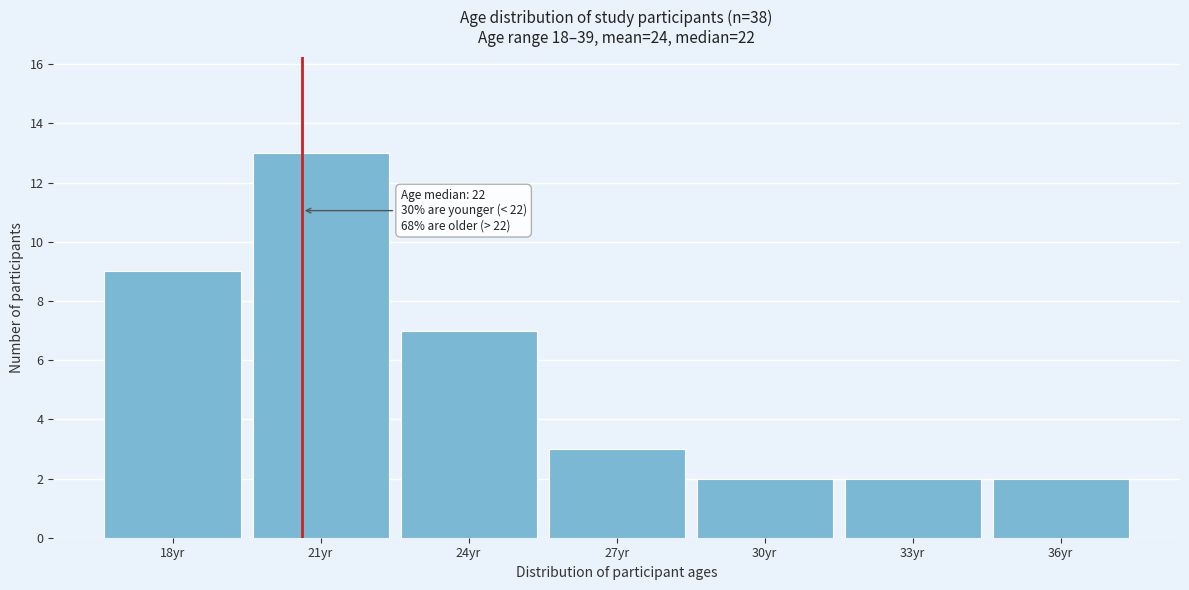

Reading right to left, transcribe all the data shown in this chart.

36yr=2	33yr=2	30yr=2	27yr=3	24yr=7	21yr=13	18yr=9